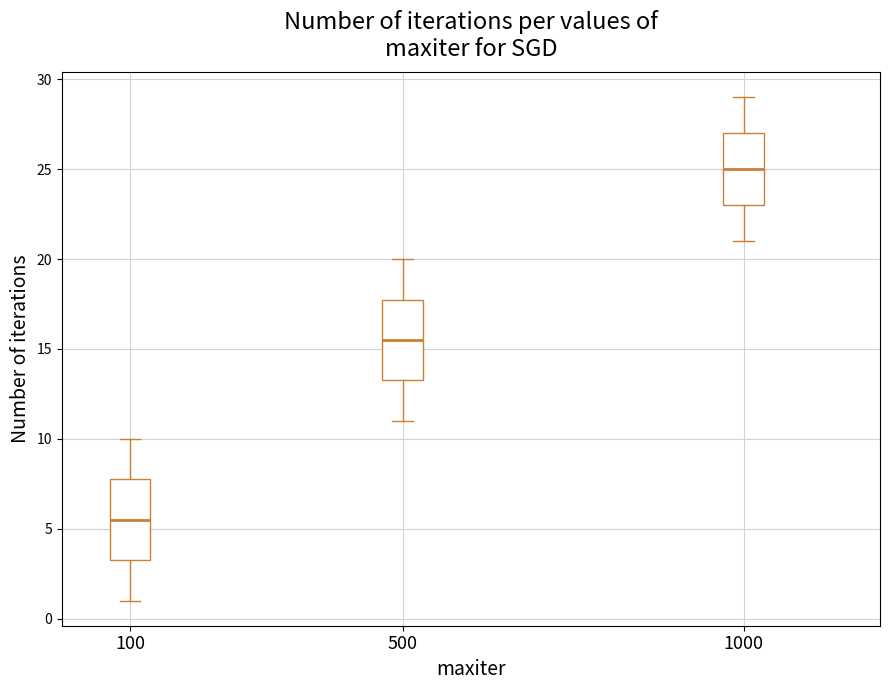

Reading left to right, transcribe this box plot: for each box, give where its median line is, the range the box spans, and where its two whiskers end, as read against the y-axis. The values are not printed on the chart, so give them approximately, as read against the axis.

100: median 5.5, box 3.5 to 8.0, whiskers 1.0 to 10.0
500: median 15.5, box 13.5 to 18.0, whiskers 11.0 to 20.0
1000: median 25.0, box 23.0 to 27.0, whiskers 21.0 to 29.0